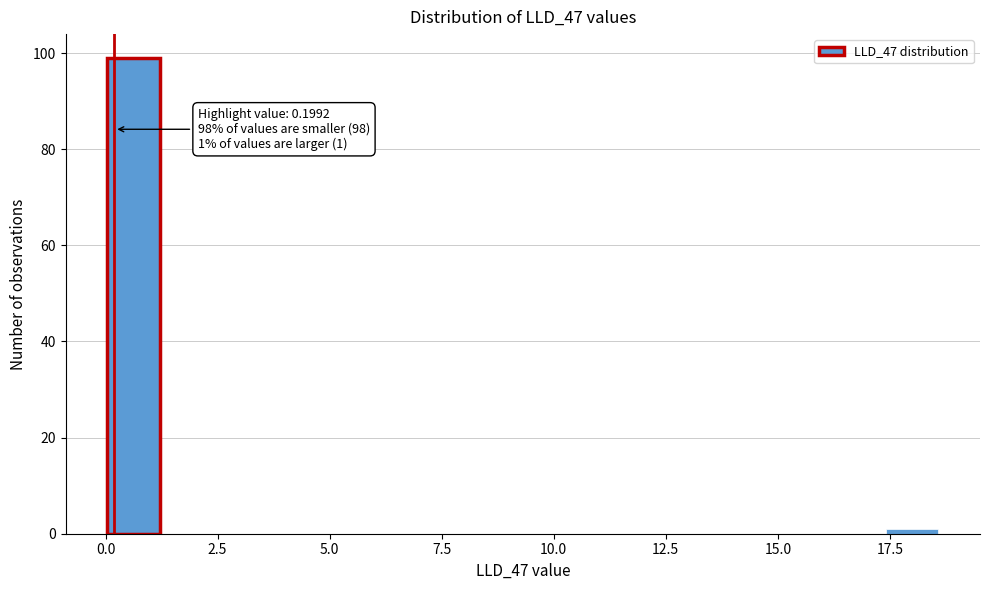

Read against the x-axis, roughly where is the centre of the tallest bar?

0.5